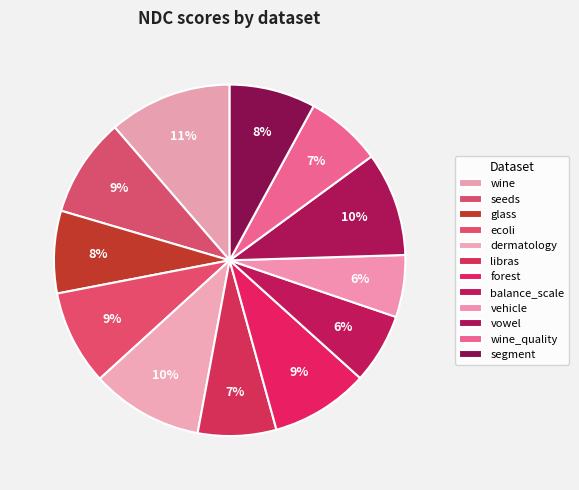

Which category has the biggest portion of the pie?

wine